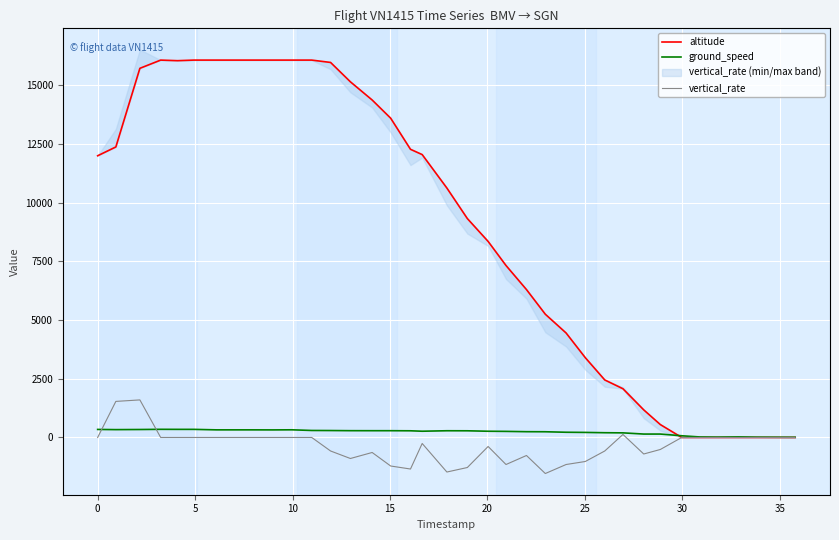

What is the lowest value of the vertical_rate series?

-1536